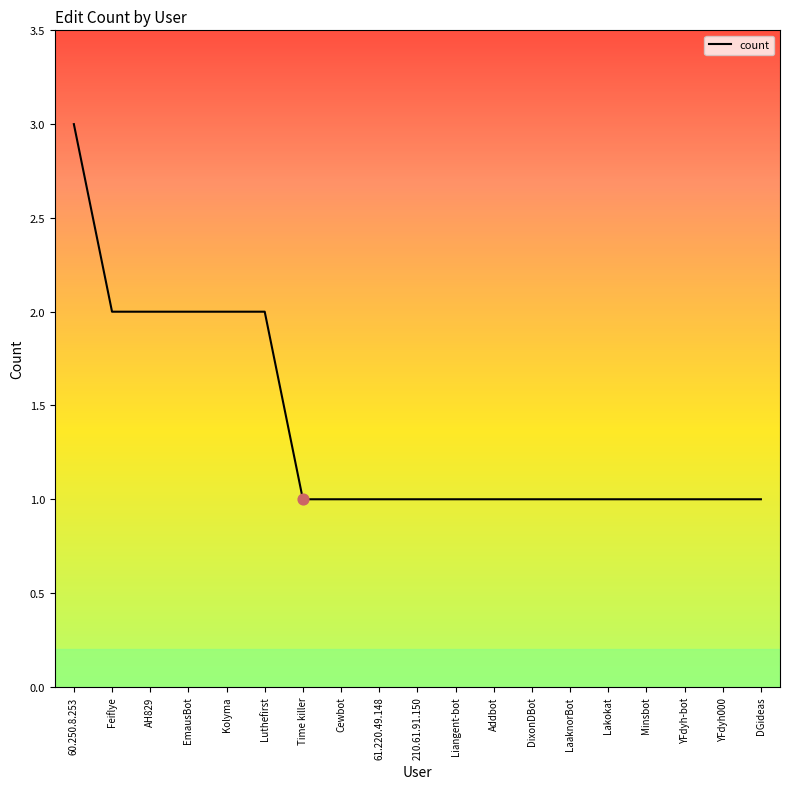

Between EmausBot and Addbot, which is larger?

EmausBot